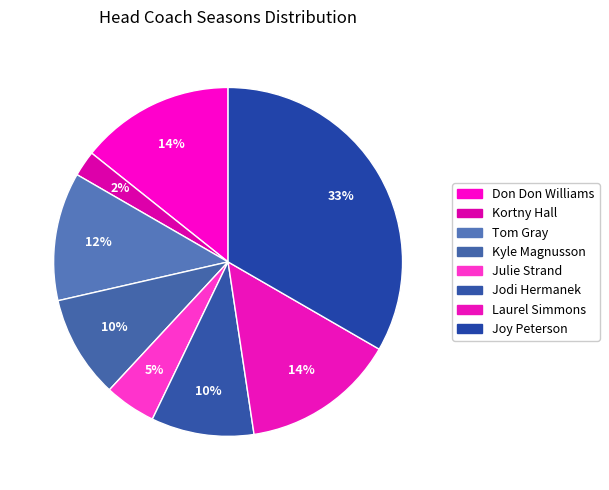

How many slices are in this pie chart?

8